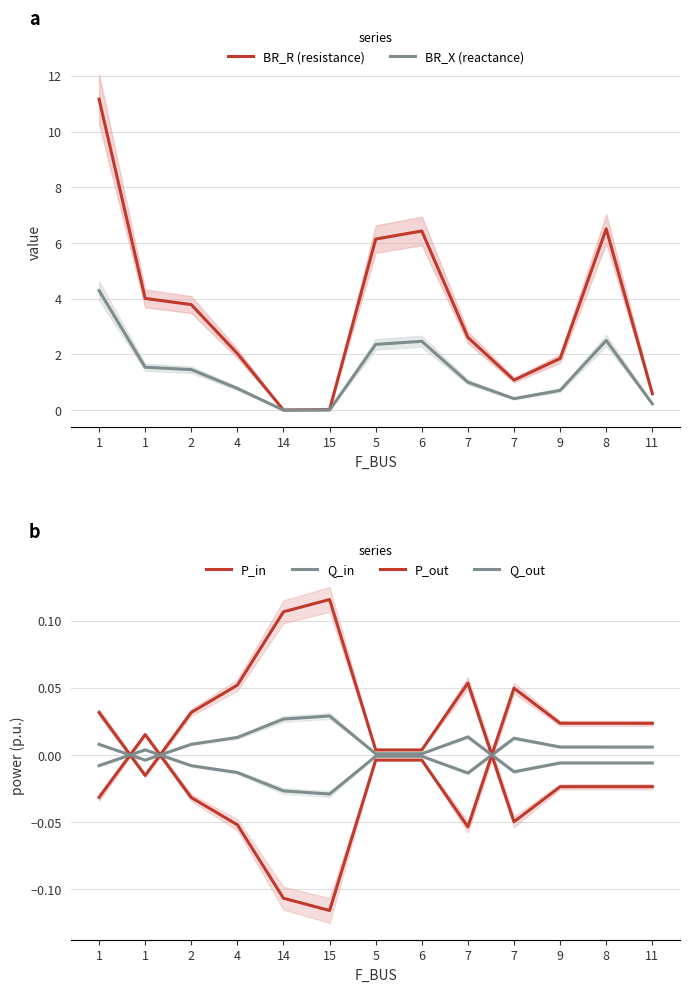

How many values in the P_in series are below 0?

8